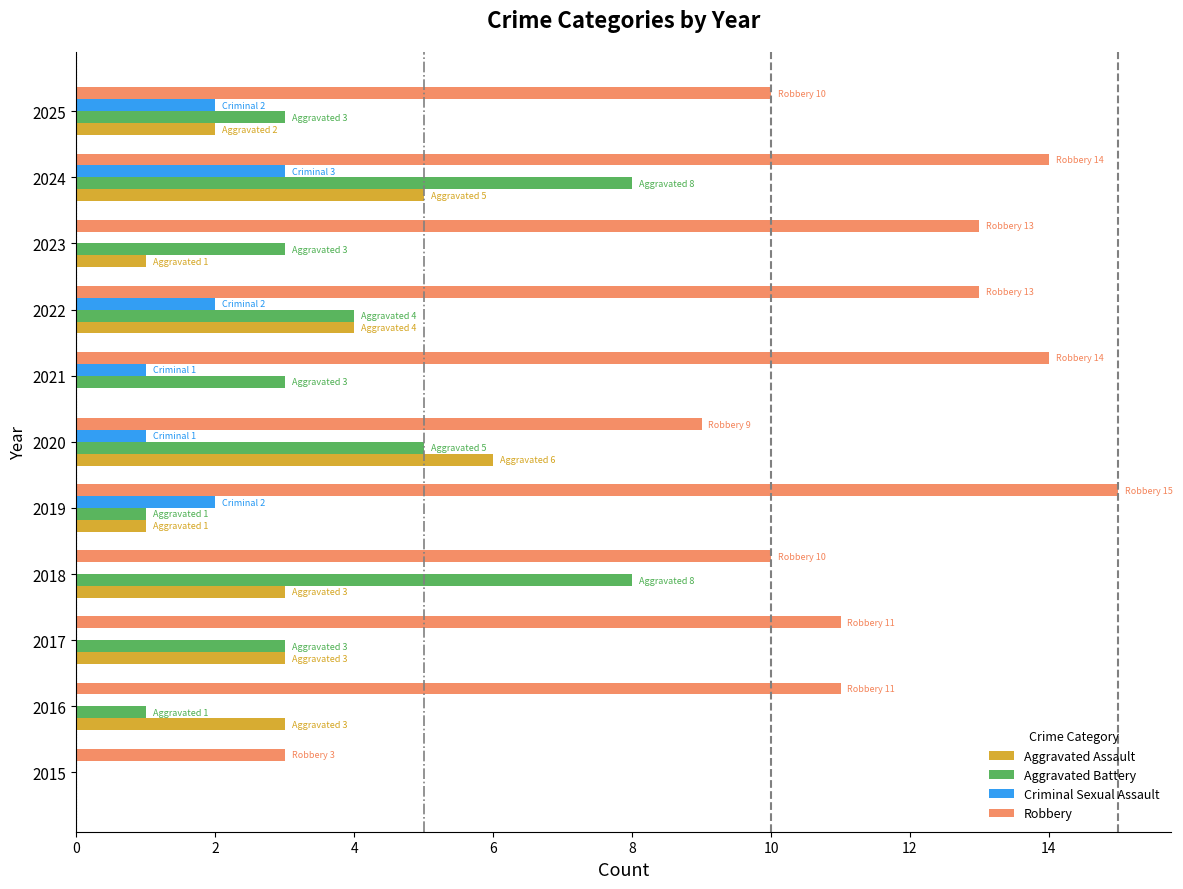

Which series has the largest range (max minus min)?

Robbery